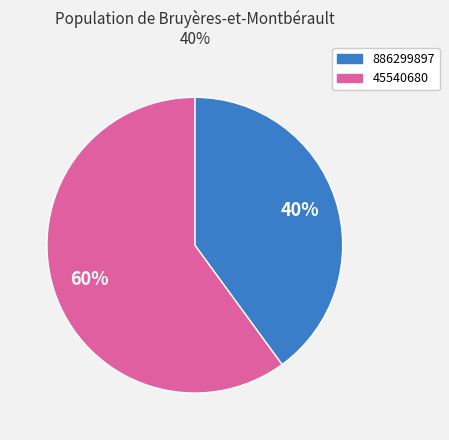

Does 45540680 represent more than half of the total?

Yes